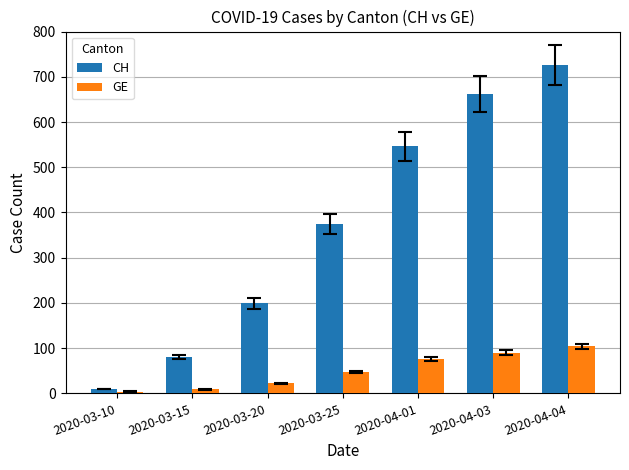

Where is GE nearest to the value 54?

2020-03-25